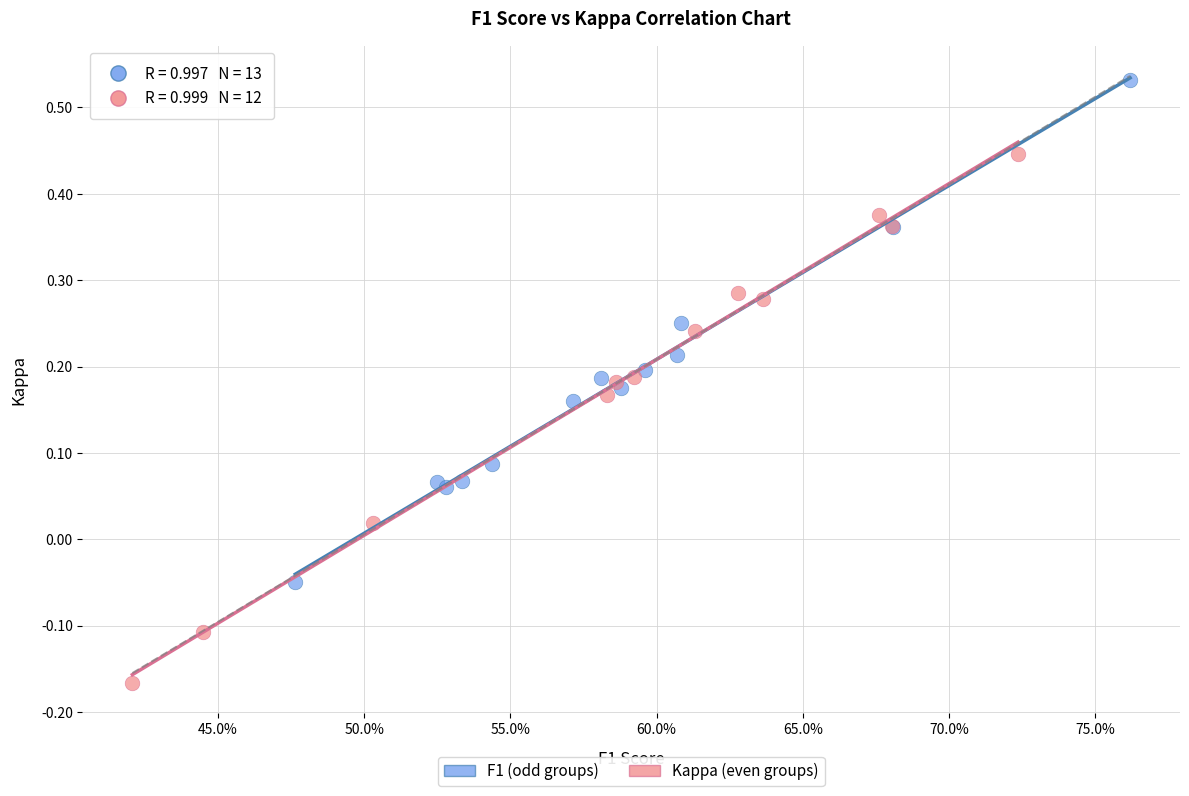

What are all the series names shown in the legend?

F1 (odd groups), Kappa (even groups)